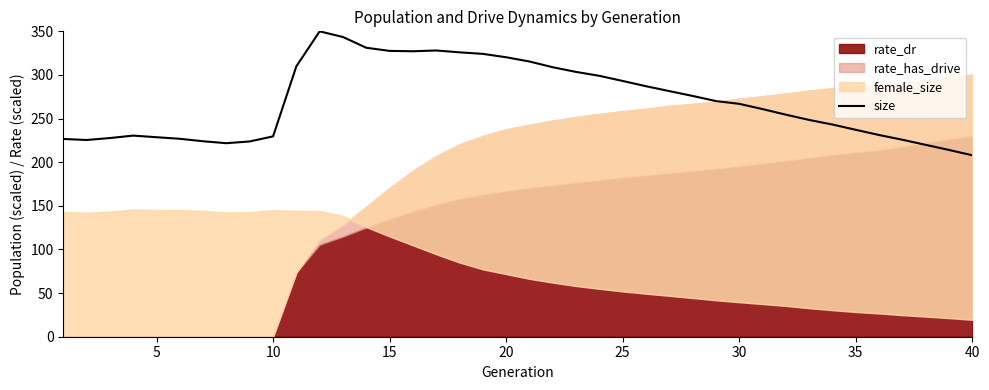

How many lines are shown in the chart?

1